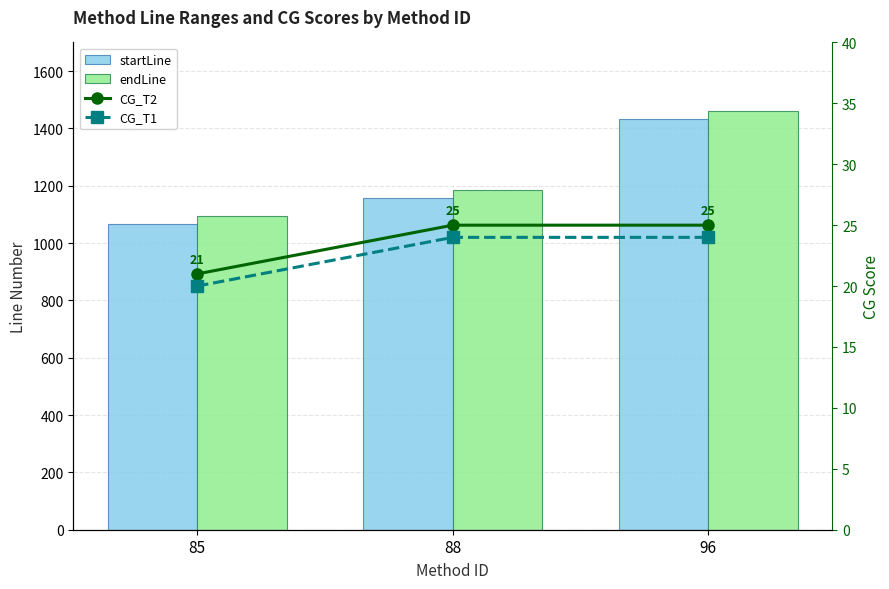

Which category has the highest value across all series?

96